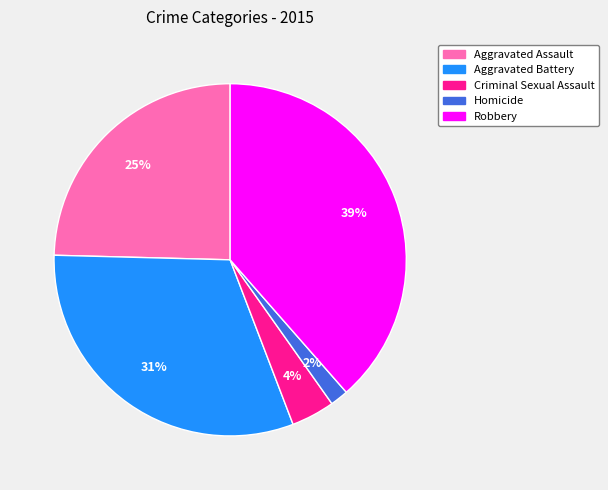

True or false: Aggravated Battery accounts for 31% of the total.

True